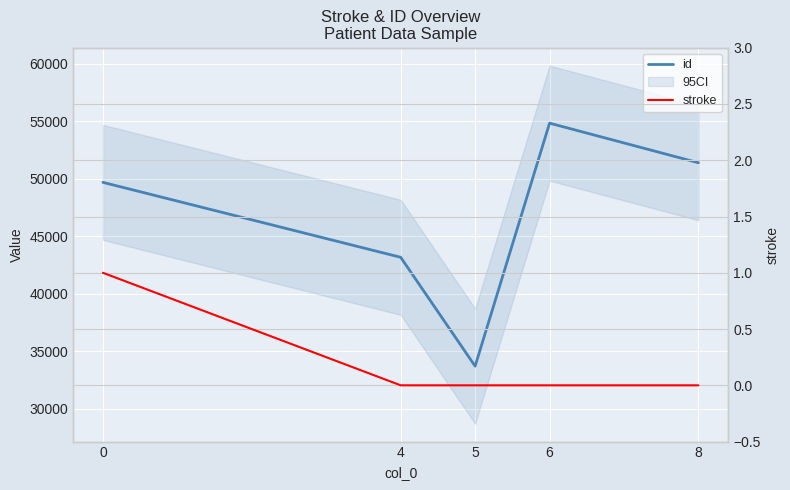

True or false: id and stroke cross at least once.

False